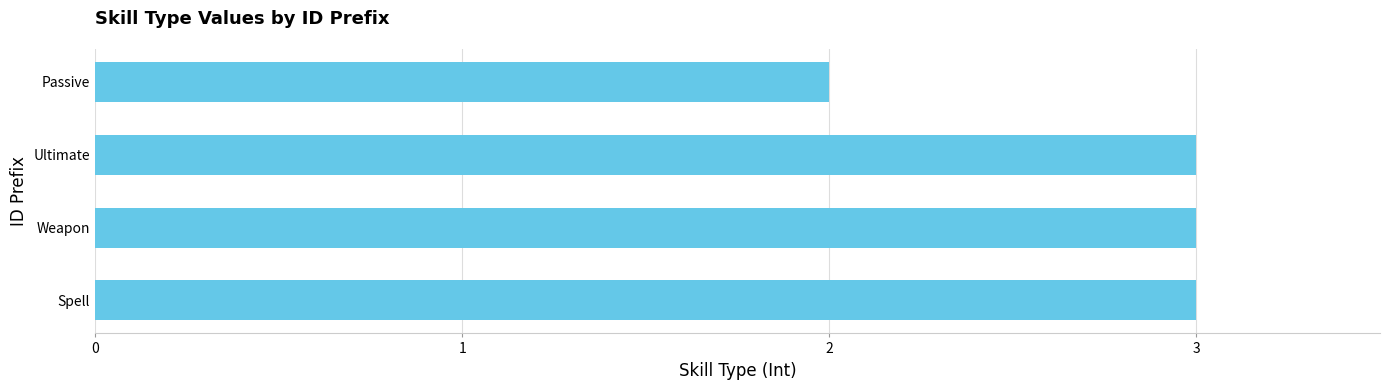

What is the approximate value at Spell?

3